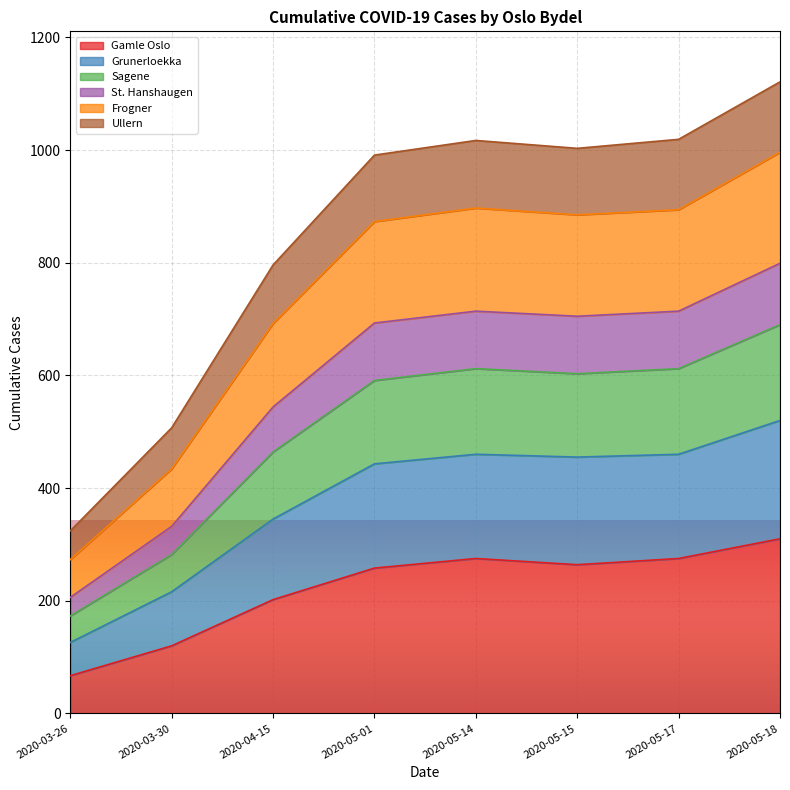

Is the value of Frogner at 2020-05-14 greater than the value of Ullern at 2020-04-15?

Yes